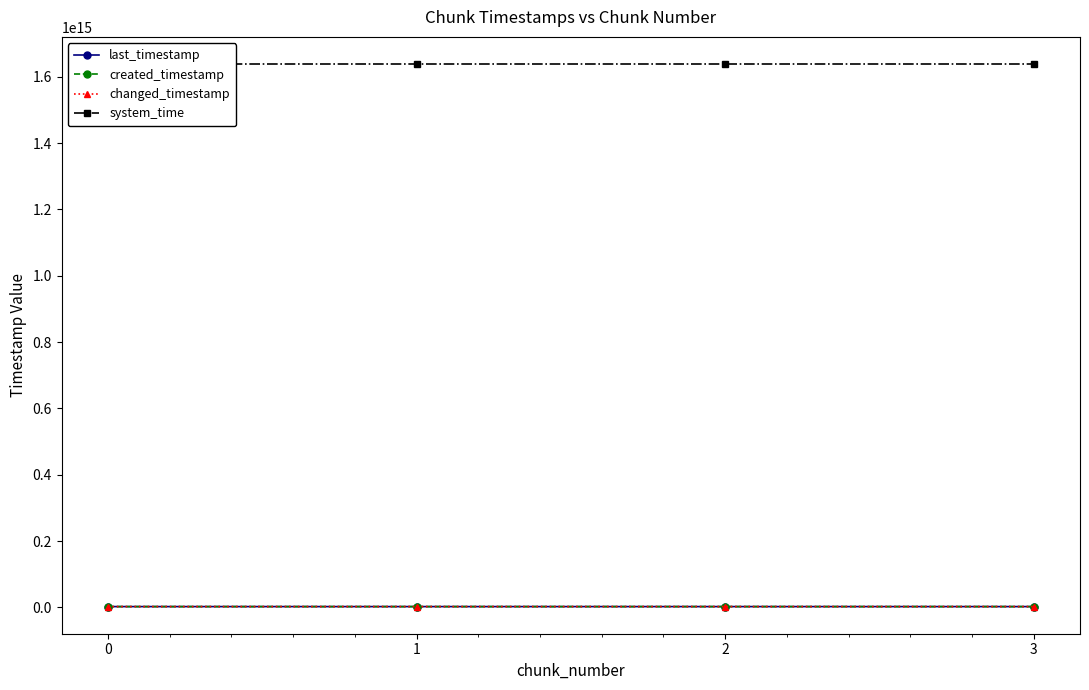

What are all the series names shown in the legend?

last_timestamp, created_timestamp, changed_timestamp, system_time